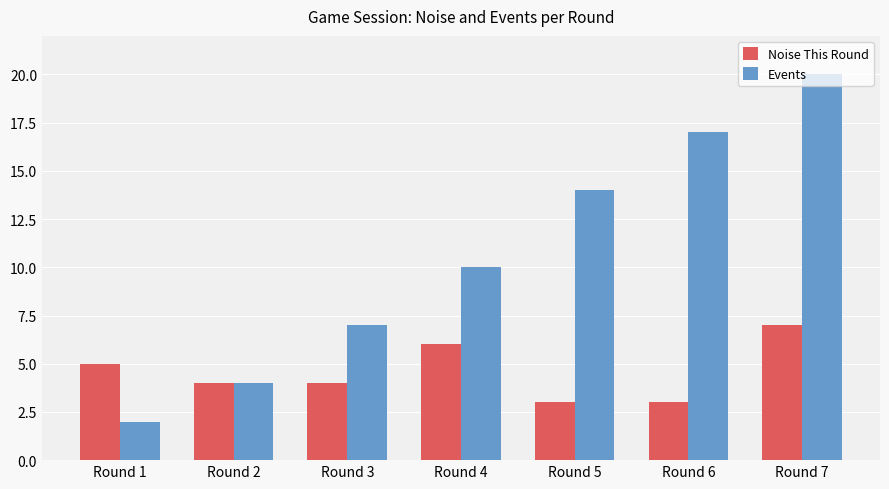

Which series has the largest total across all categories?

Events